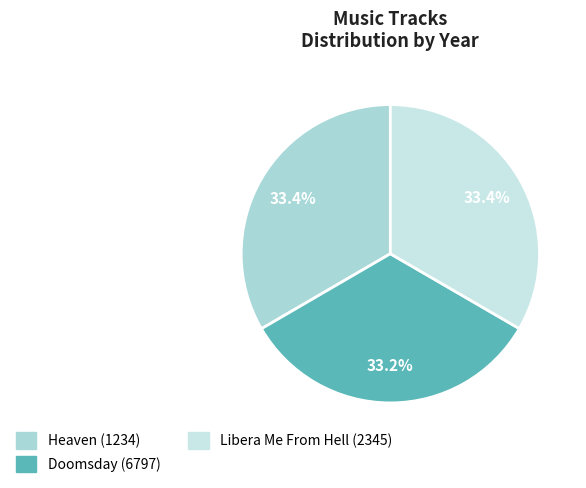

Count the number of slices in the pie.

3